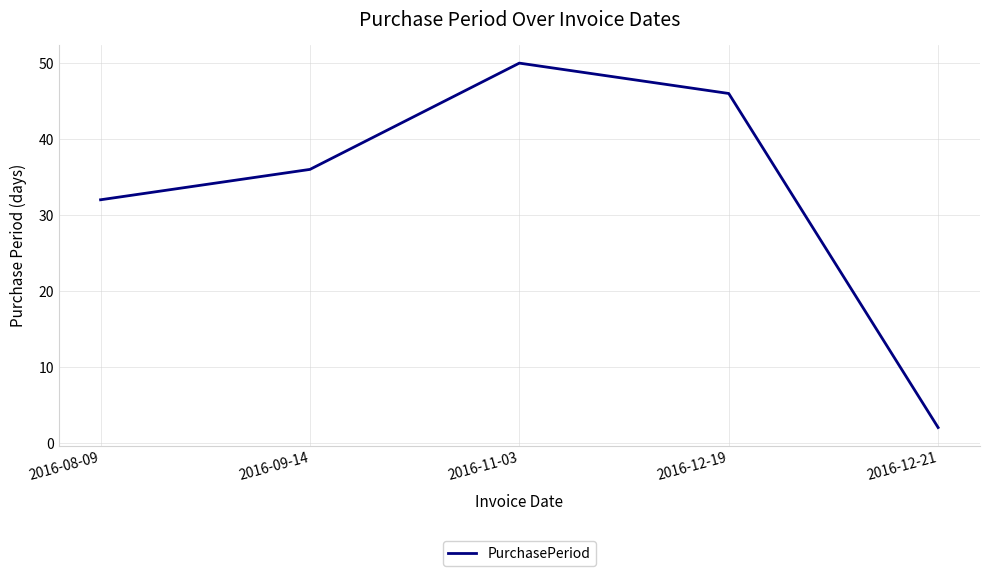

What is the maximum value shown in the chart?

50